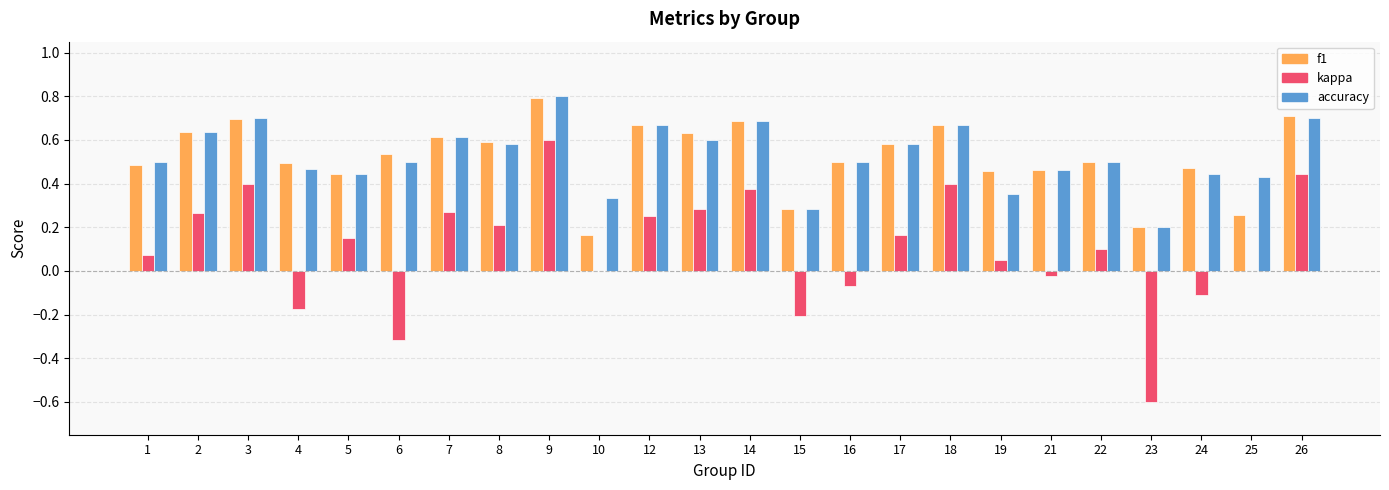

The f1 series shows 0.5 at 6. True or false?

True